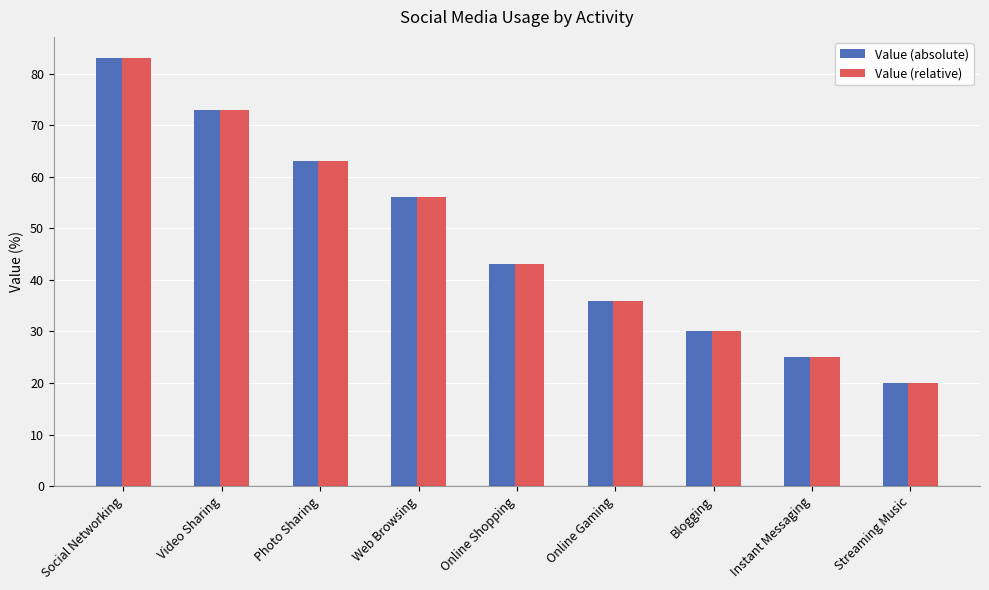

Reading left to right, transcribe all the data shown in this chart.

Value (absolute): Social Networking=83	Video Sharing=73	Photo Sharing=63	Web Browsing=56	Online Shopping=43	Online Gaming=36	Blogging=30	Instant Messaging=25	Streaming Music=20
Value (relative): Social Networking=83	Video Sharing=73	Photo Sharing=63	Web Browsing=56	Online Shopping=43	Online Gaming=36	Blogging=30	Instant Messaging=25	Streaming Music=20